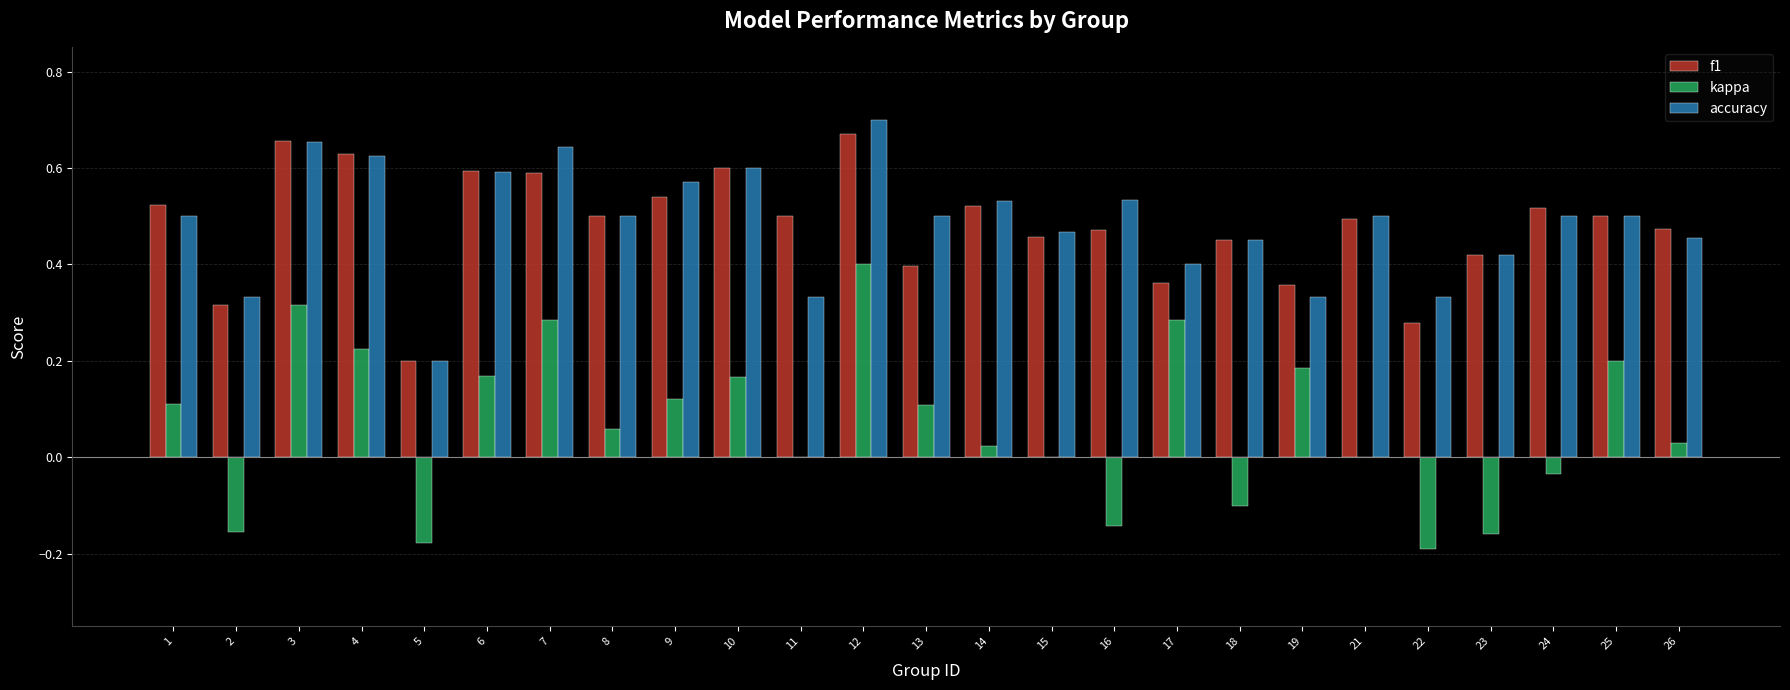

At which label does kappa reach its peak?

12